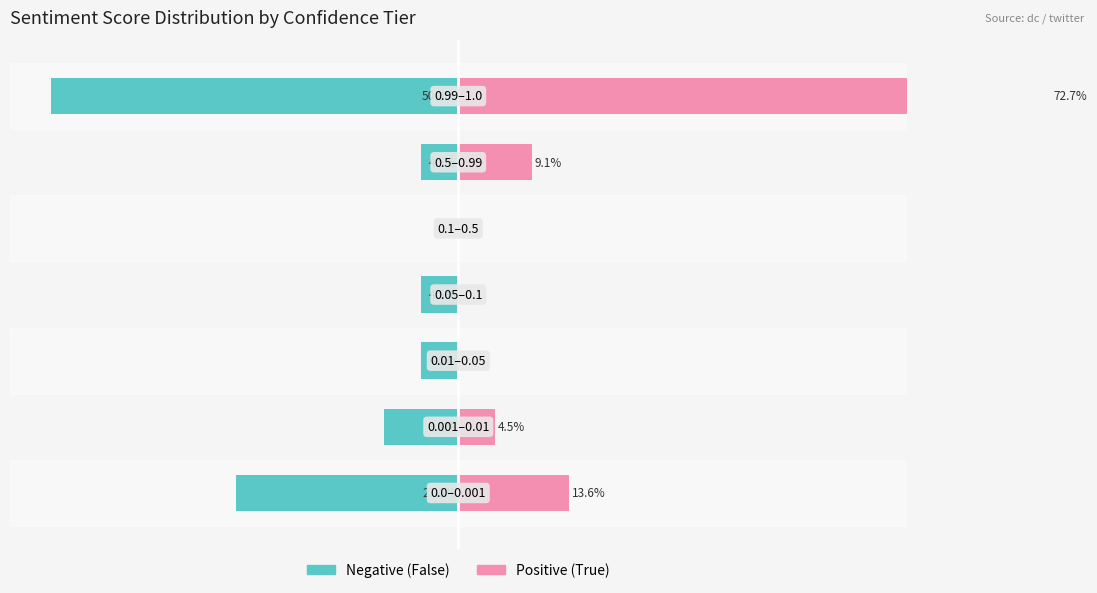

What is the difference between the maximum and second lowest values in the Positive (True) series?

72.7